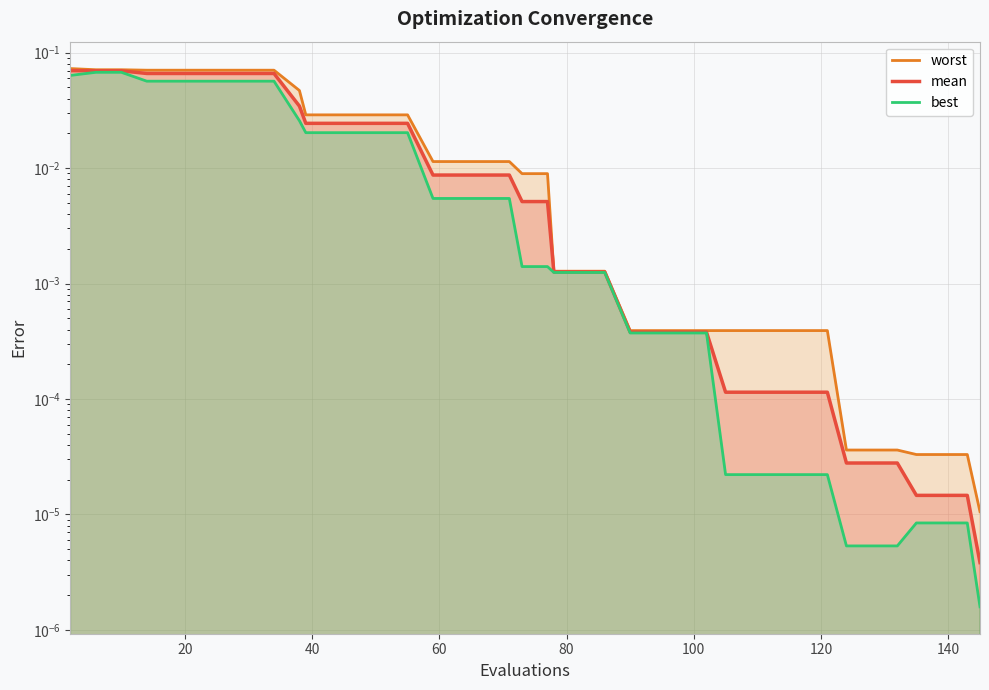

True or false: mean and best cross at least once.

False